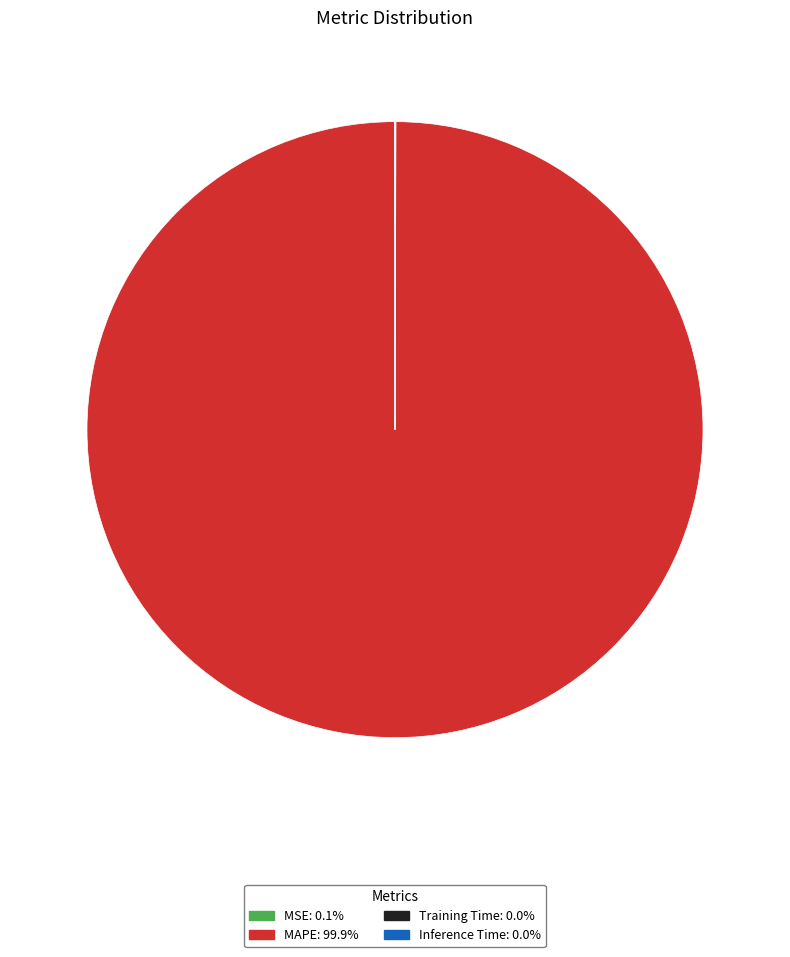

Does any single category account for the majority?

Yes